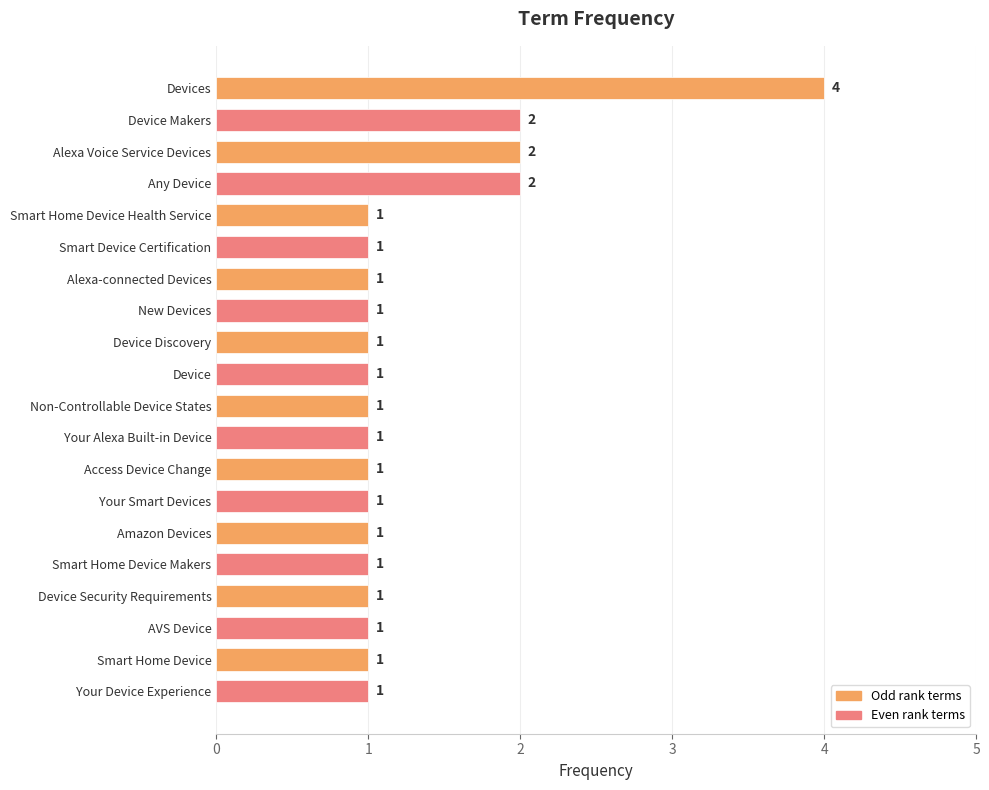

True or false: the data shows 4 at Devices.

True